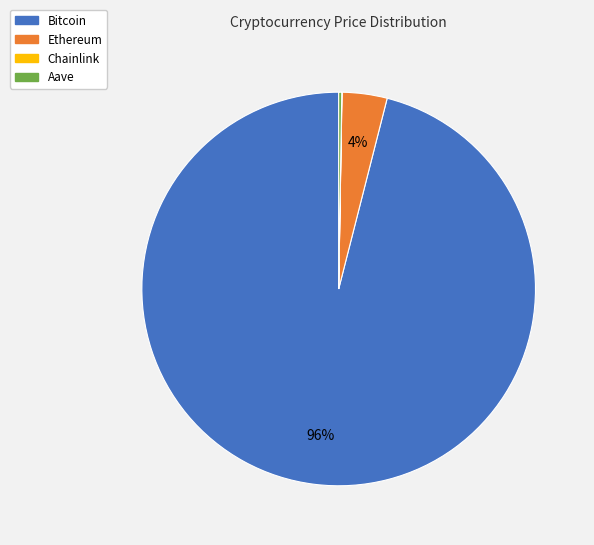

Between Ethereum and Bitcoin, which is larger?

Bitcoin